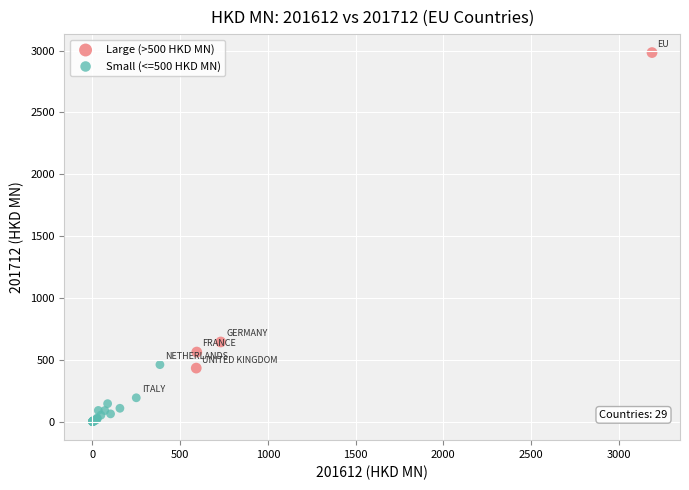

Which series reaches the maximum Y coordinate?

Large (>500 HKD MN)